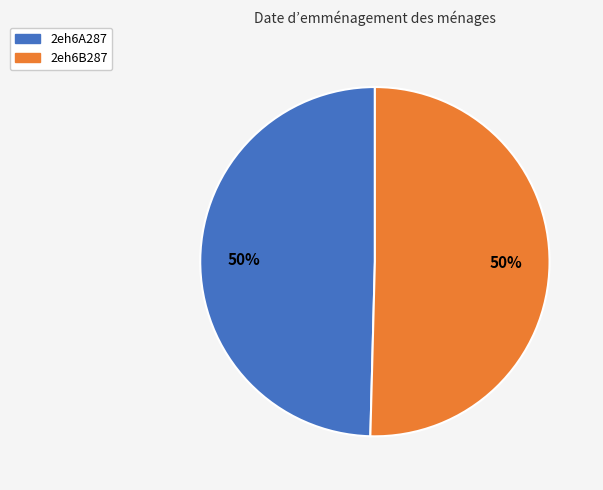

To the nearest percent, what portion does 2eh6B287 represent?

50%